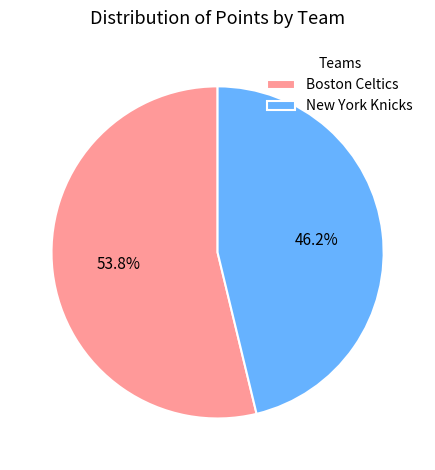

What is the largest slice in the pie chart?

Boston Celtics